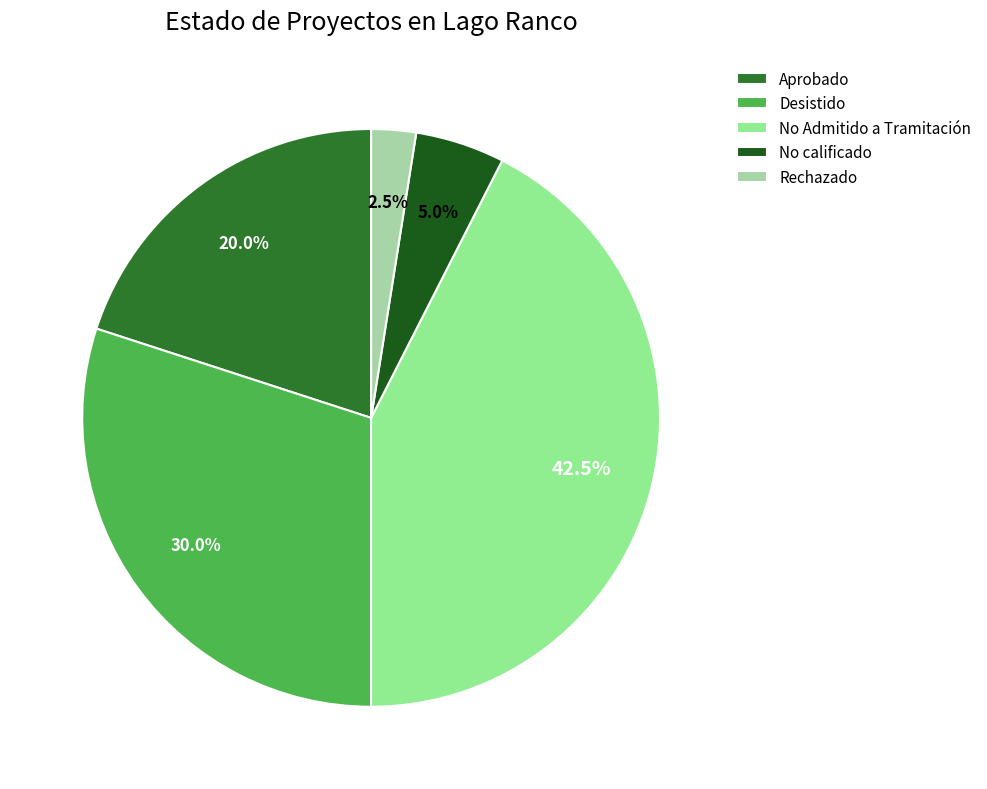

How many slices are in this pie chart?

5